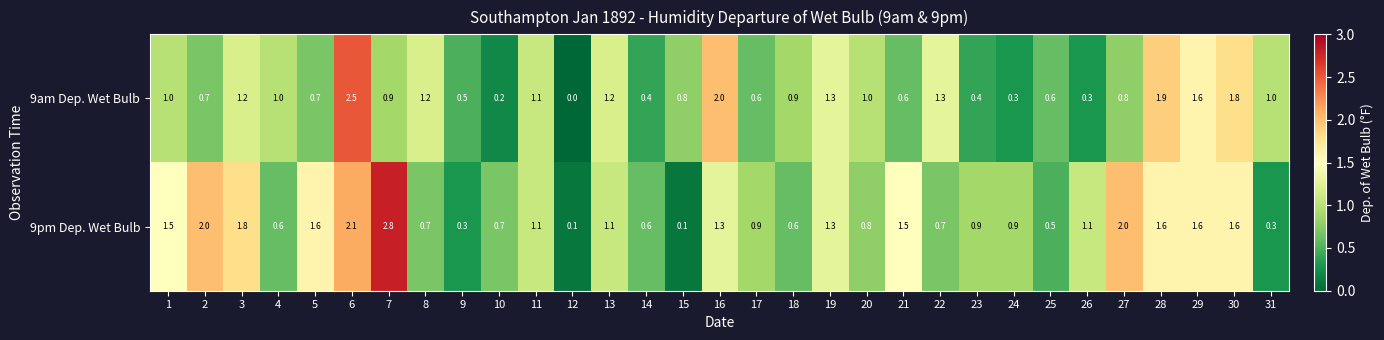

The 9pm Dep. Wet Bulb series shows 1.2 at 7. True or false?

False